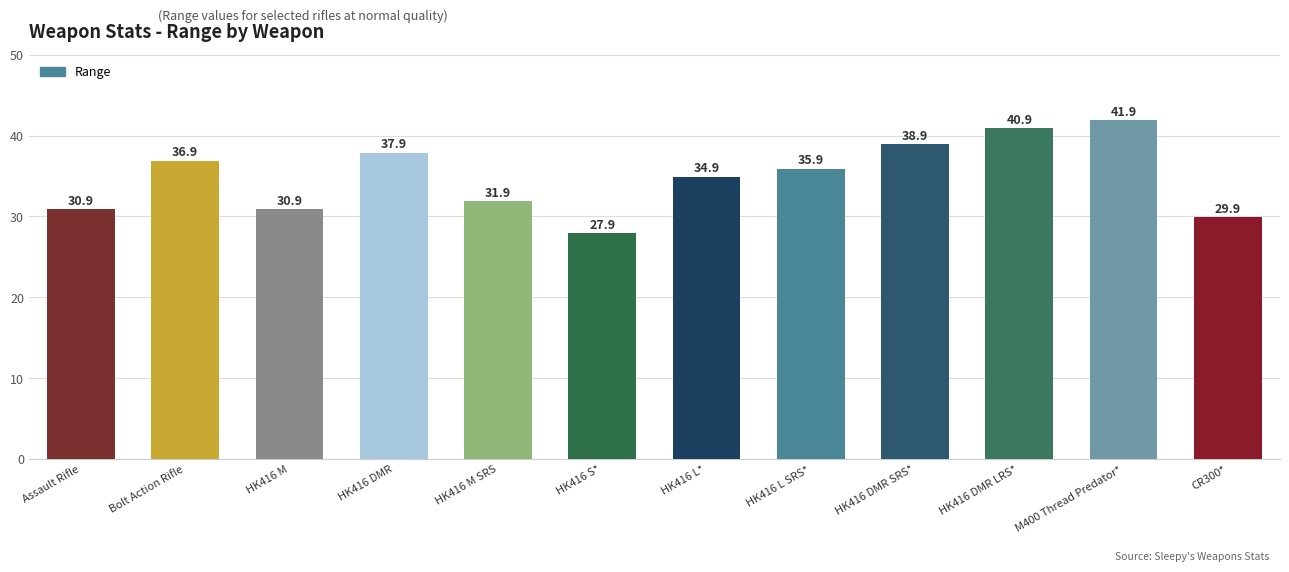

True or false: the data shows 19.0 at HK416 M.

False